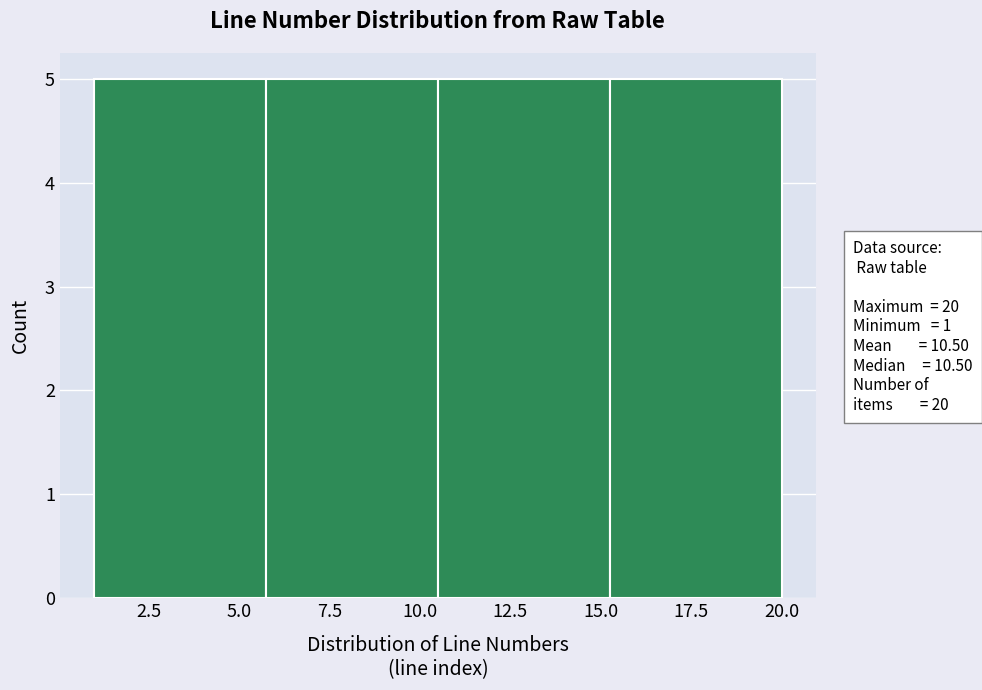

What is the height of the bar covering 1.00 to 5.75 on the x-axis? Neither the bar edges nor the heights are printed on the chart, so give them approximately, as read against the axes.

5